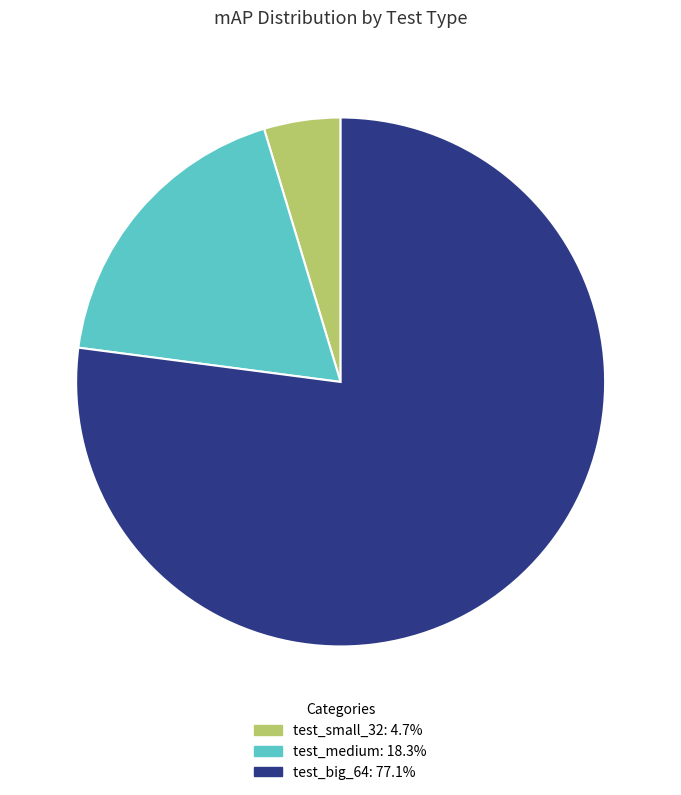

Between test_medium and test_big_64, which is larger?

test_big_64